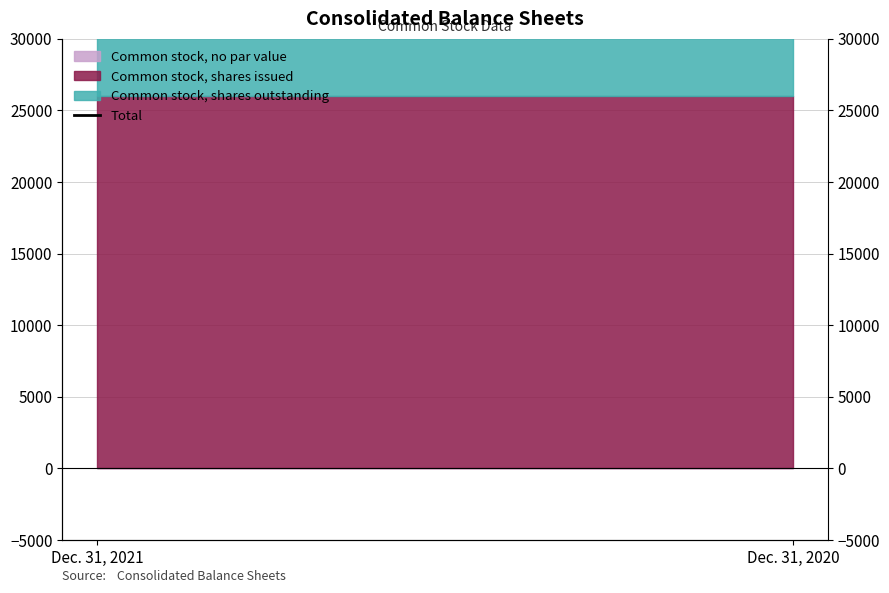

How many data points are less than 52028?

1